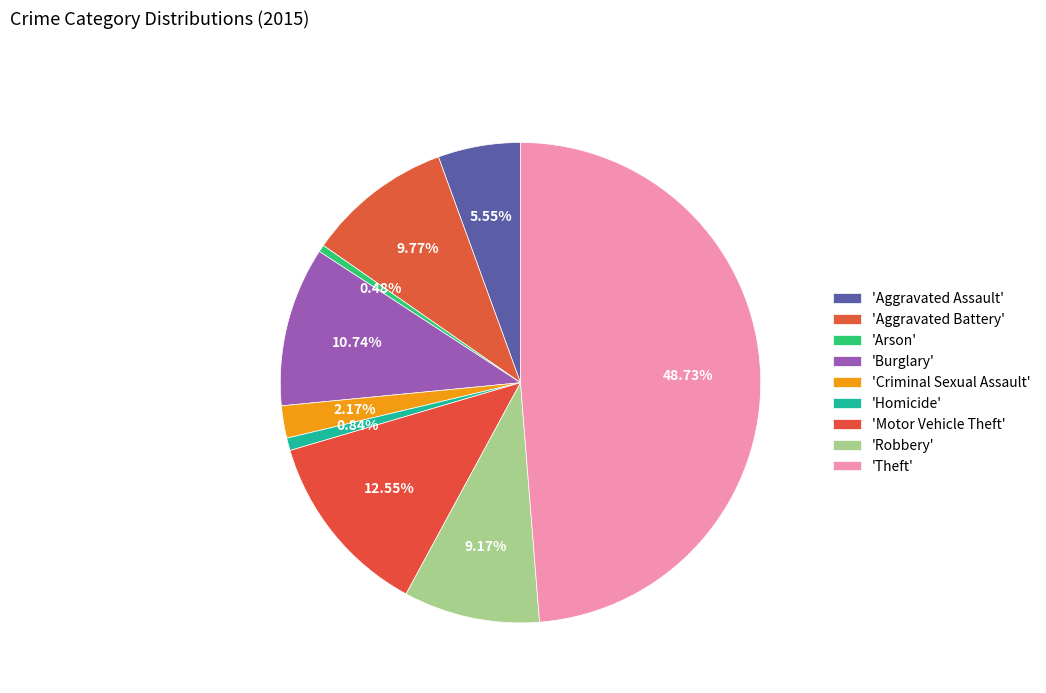

How many segments does this pie chart have?

9